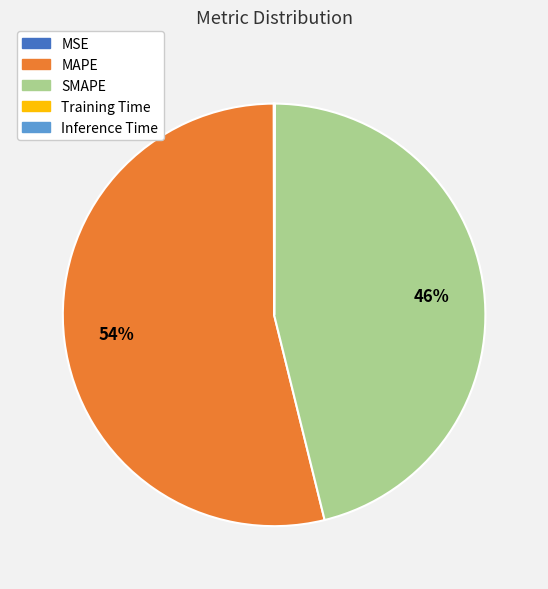

Which slice is the largest?

MAPE